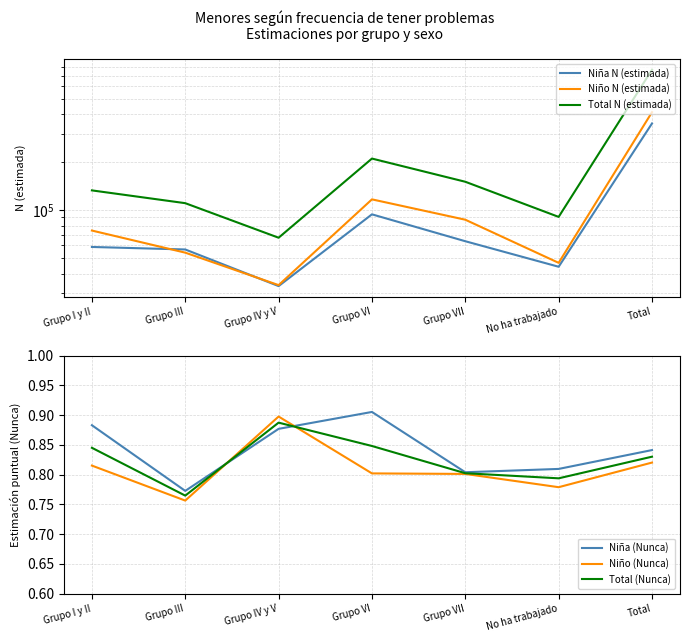

True or false: Niña N (estimada) has more than 0 points higher than both neighbors.

True